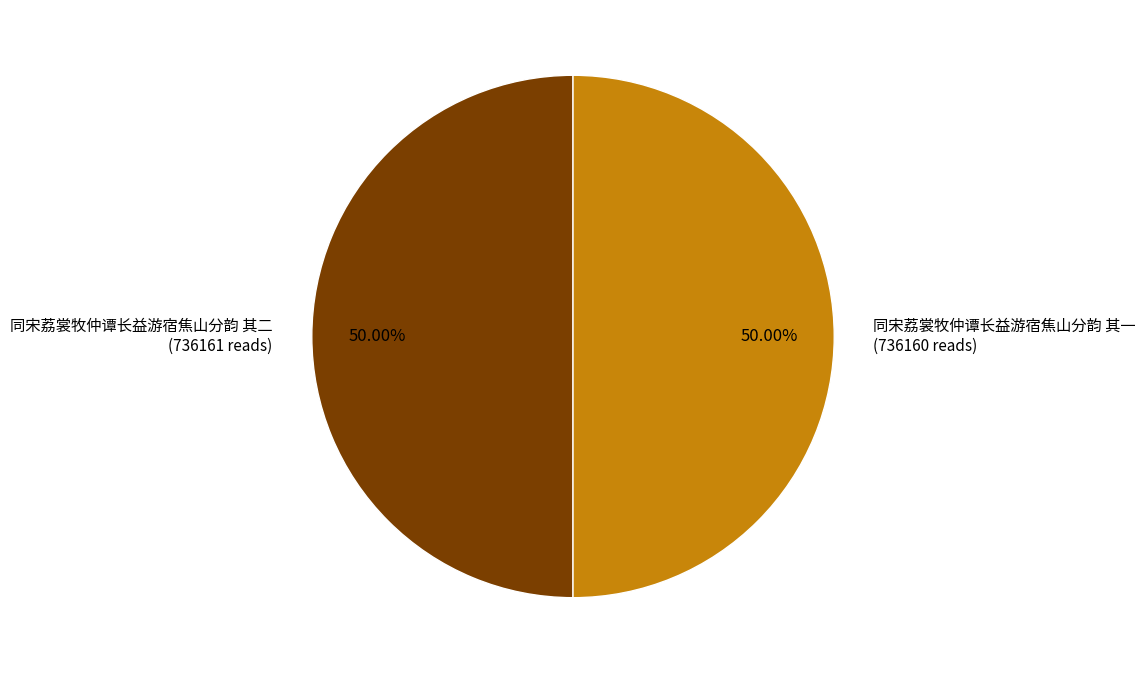

What is the majority slice?

同宋荔裳牧仲谭长益游宿焦山分韵 其二